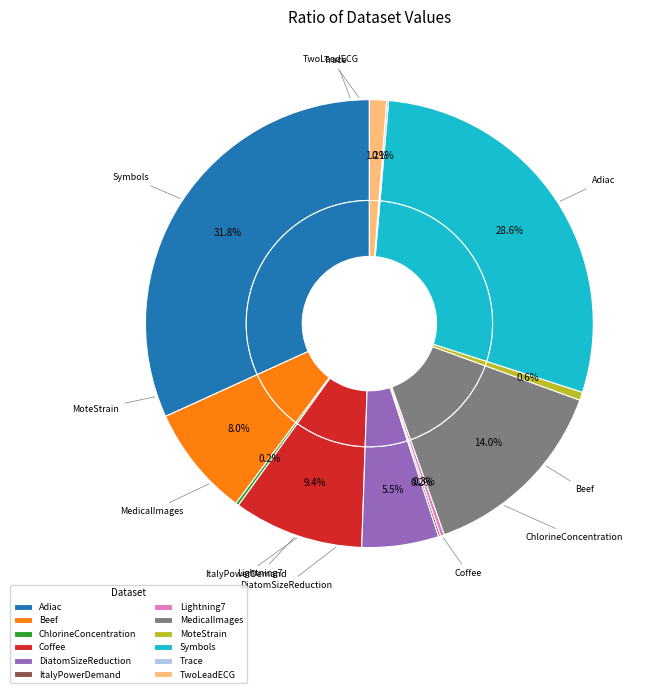

True or false: Trace accounts for 10% of the total.

False